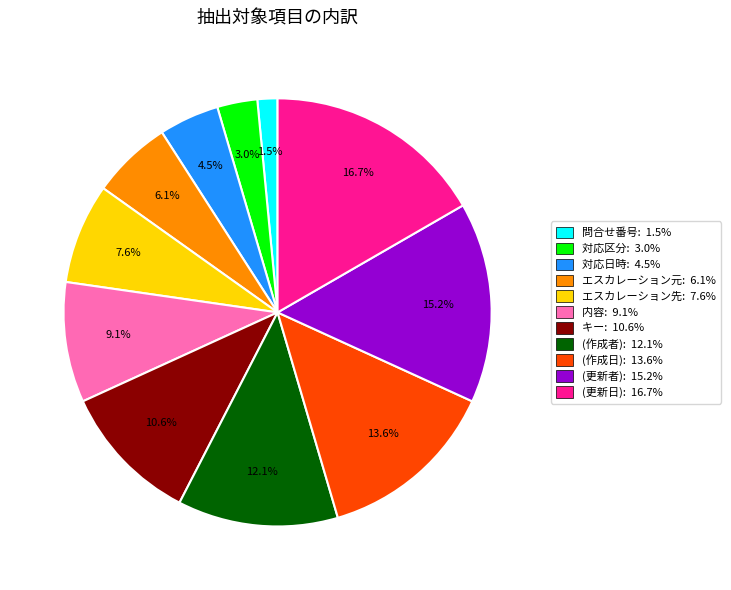

What is the ratio of the value at キー to the value at (更新日)?

0.6